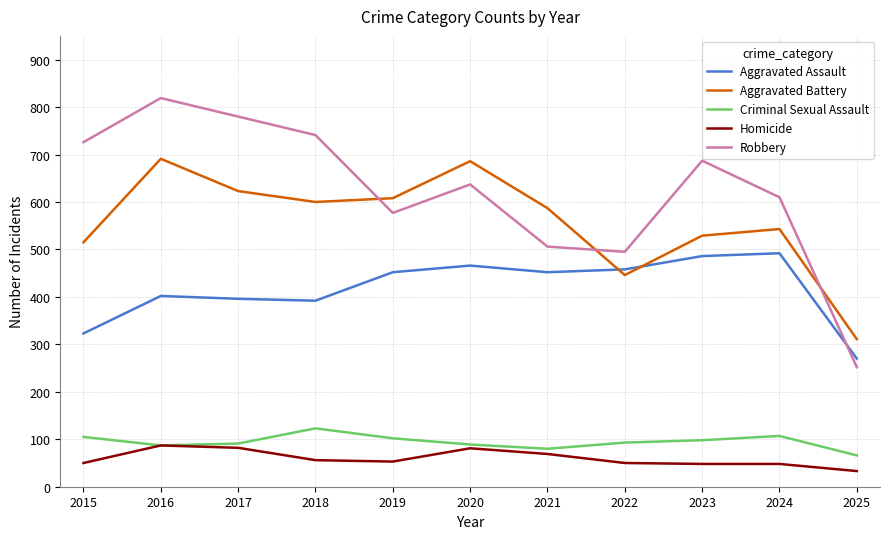

Which series has the largest range (max minus min)?

Robbery